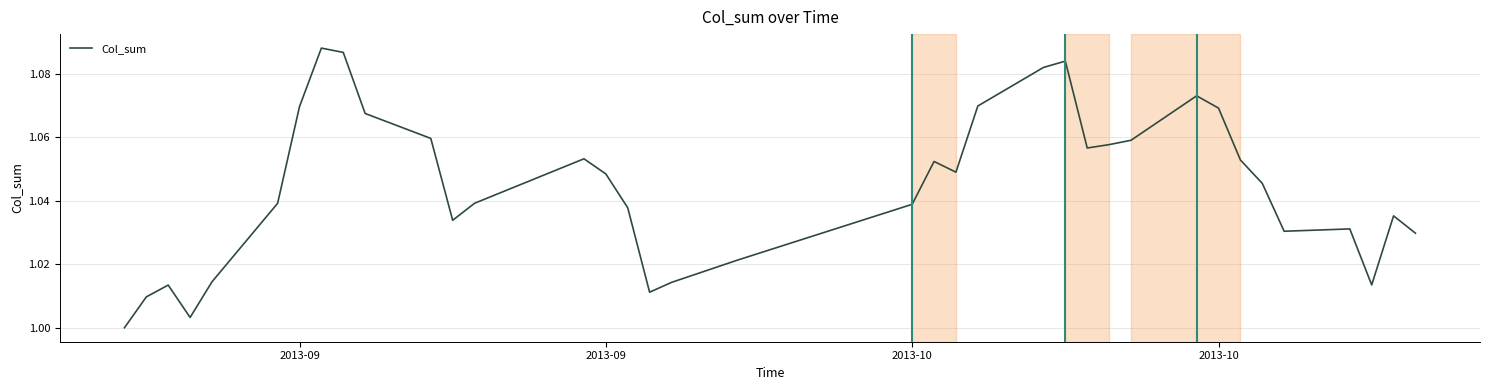

Does the chart display data point markers on the line(s)?

No